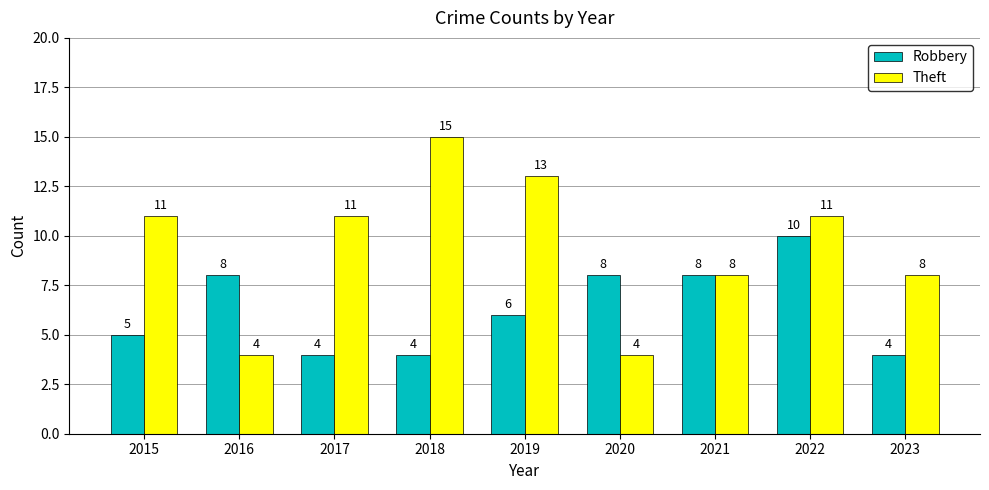

Which series has the widest spread of values?

Theft